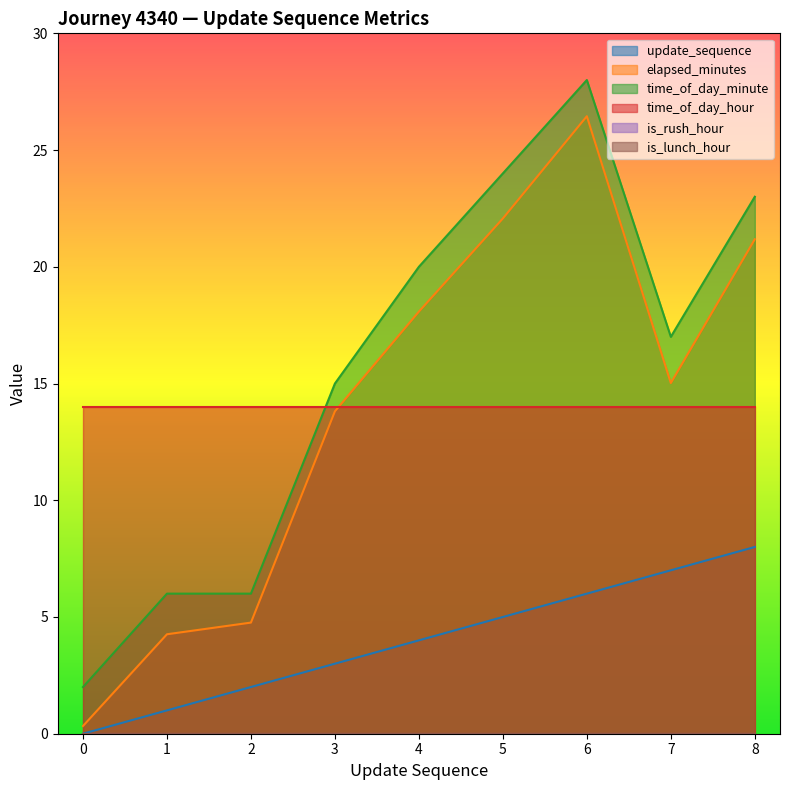

What is the value of the update_sequence point at the 7th from the left?

6.0